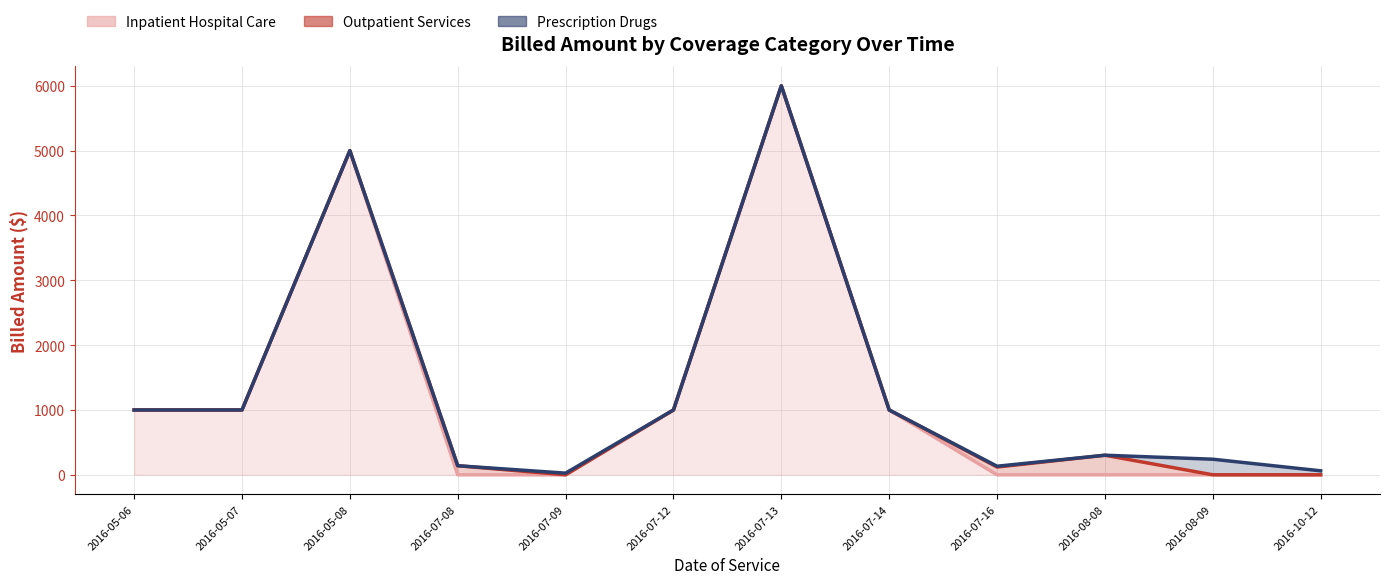

Reading right to left, what are all the values shown in this chart?

Inpatient Hospital Care (line): 2016-10-12=0.0	2016-08-09=0.0	2016-08-08=0.0	2016-07-16=0.0	2016-07-14=1000.0	2016-07-13=6000.0	2016-07-12=1000.0	2016-07-09=0.0	2016-07-08=0.0	2016-05-08=5000.0	2016-05-07=1000.0	2016-05-06=1000.0
Outpatient Services (line): 2016-10-12=0.0	2016-08-09=0.0	2016-08-08=302.0	2016-07-16=120.0	2016-07-14=1000.0	2016-07-13=6000.0	2016-07-12=1000.0	2016-07-09=0.0	2016-07-08=140.0	2016-05-08=5000.0	2016-05-07=1000.0	2016-05-06=1000.0
Prescription Drugs (line): 2016-10-12=61.4	2016-08-09=240.6	2016-08-08=302.0	2016-07-16=132.4	2016-07-14=1000.0	2016-07-13=6000.0	2016-07-12=1000.0	2016-07-09=25.6	2016-07-08=140.0	2016-05-08=5000.0	2016-05-07=1000.0	2016-05-06=1000.0